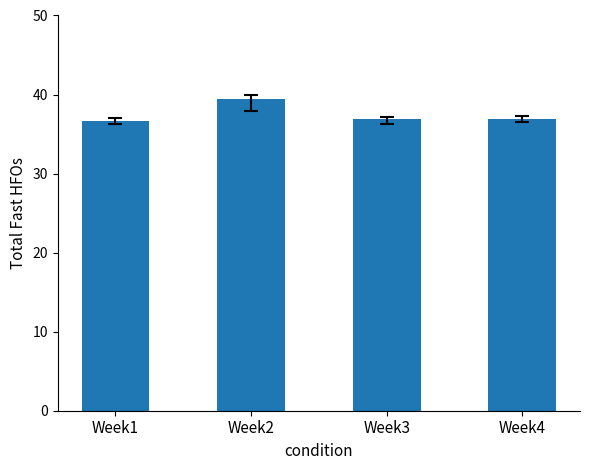

The value at Week2 is 39.5. True or false?

True